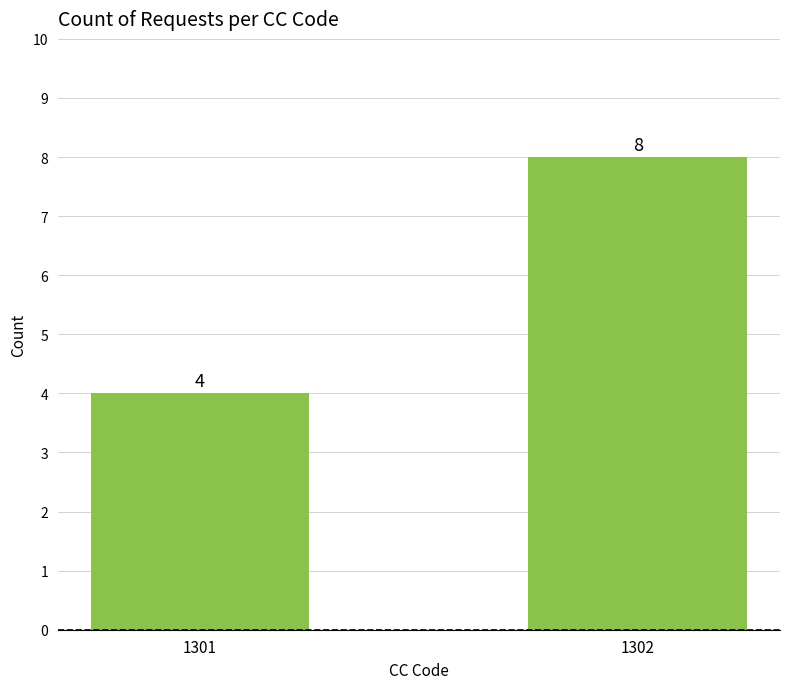

Approximately how many times larger is the value at 1301 compared to 1302?

0.5